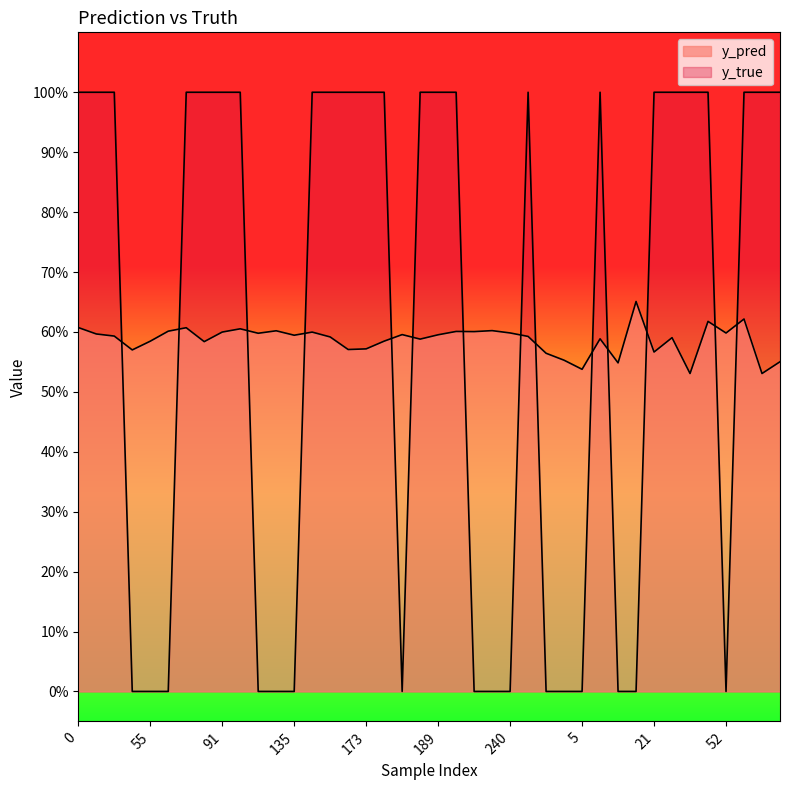

Where is y_true nearest to the value 0?

43